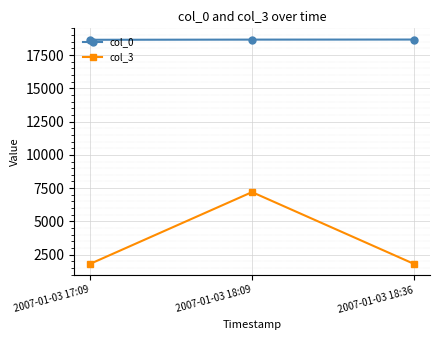

What position from the left is 2007-01-03 18:09?

2